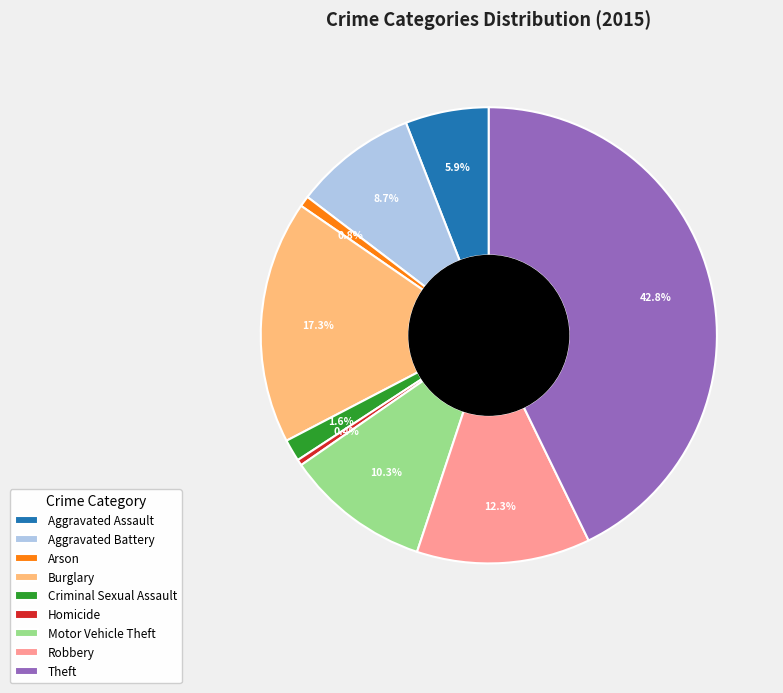

Is there a majority slice in this chart?

No